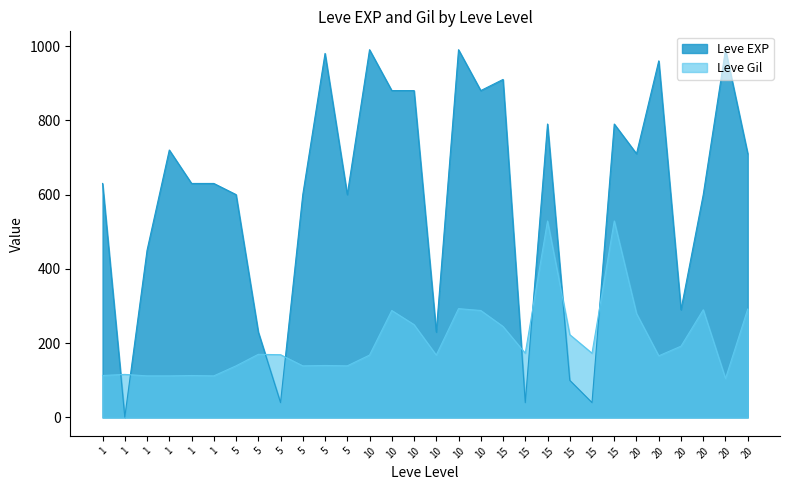

Is it true that Leve Gil equals 319 at 20?

False